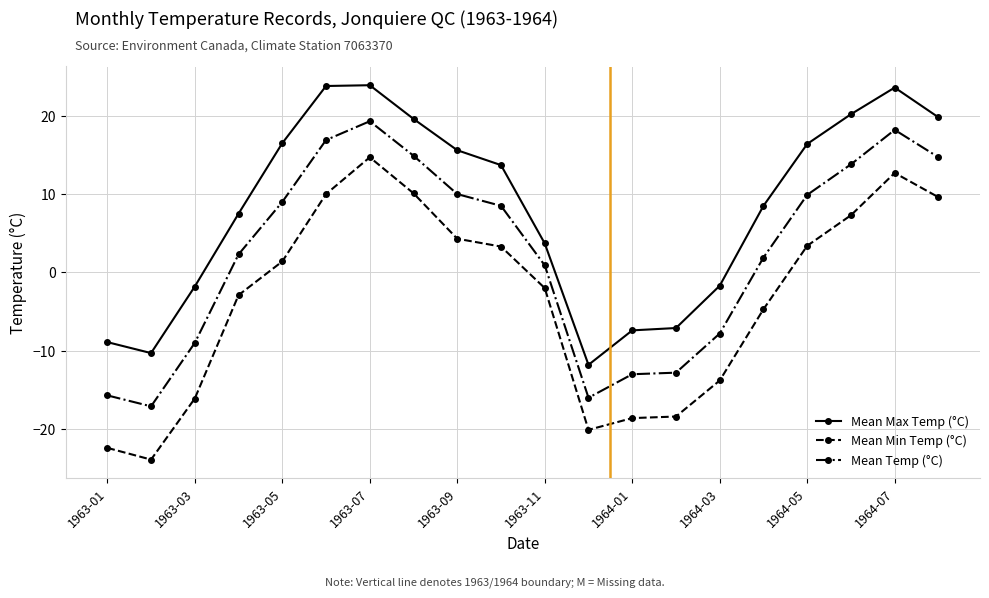

How many values in the Mean Temp (°C) series exceed 8?

10